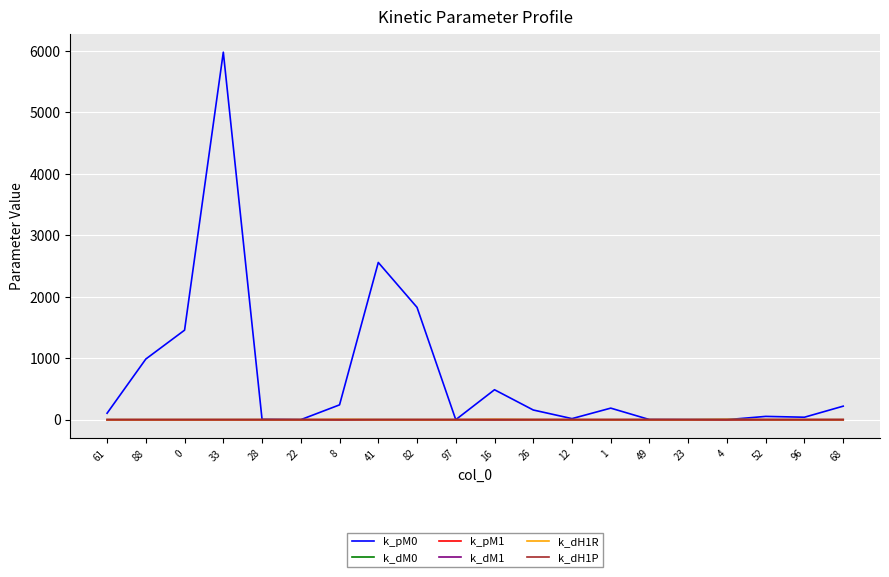

Is this an area chart (filled region under the line)?

No